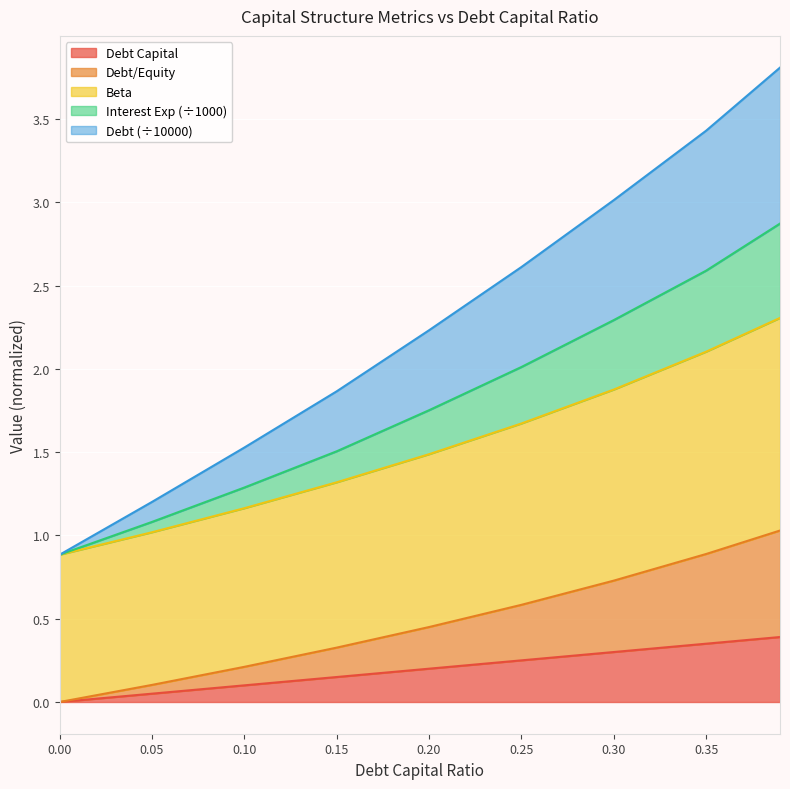

What are all the series names shown in the legend?

Debt Capital, Debt/Equity, Beta, Interest Exp (÷1000), Debt (÷10000)